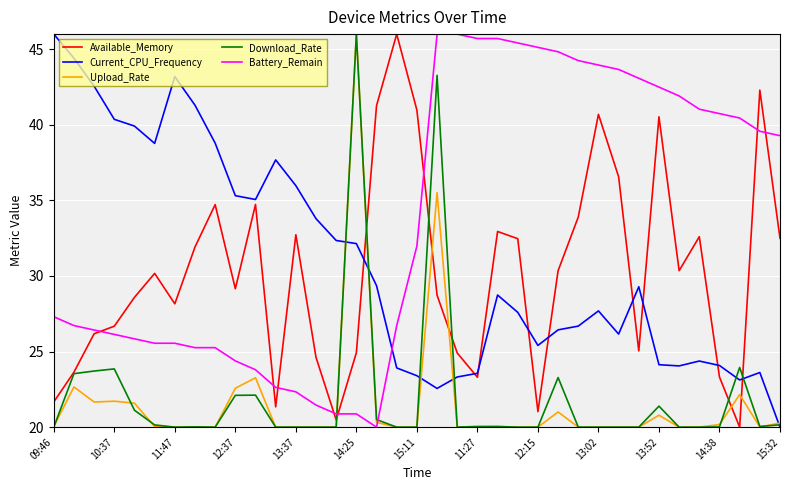

How many intersections are there between Available_Memory and Upload_Rate?

6